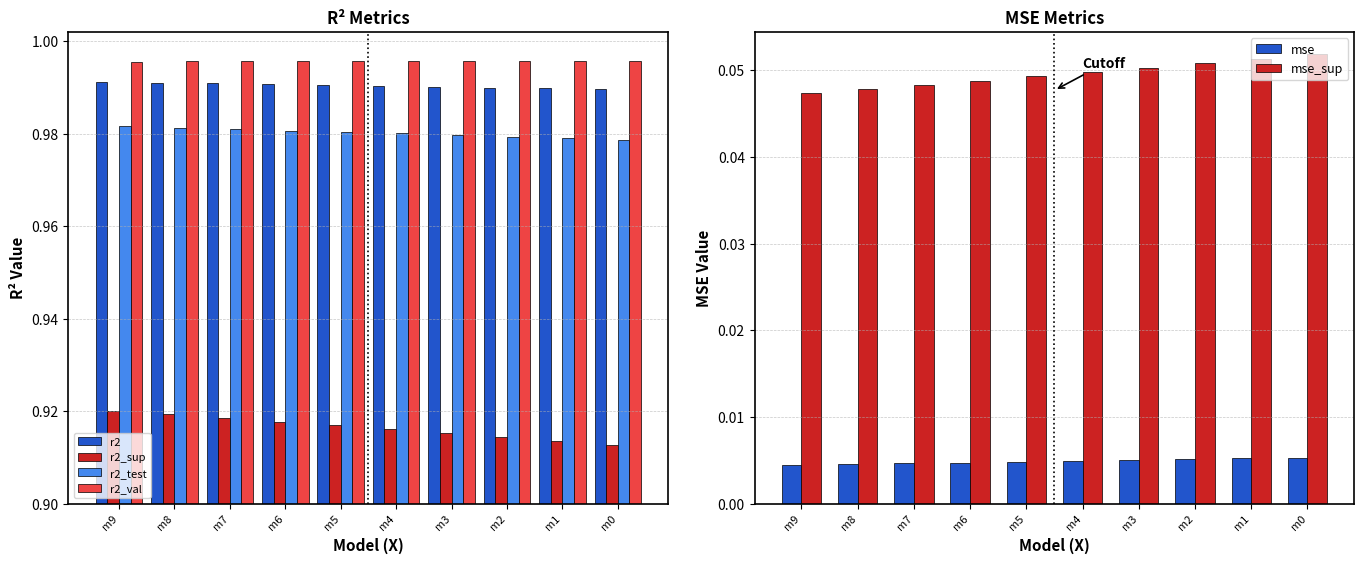

True or false: mse has a value of 0.0 at m3.

False